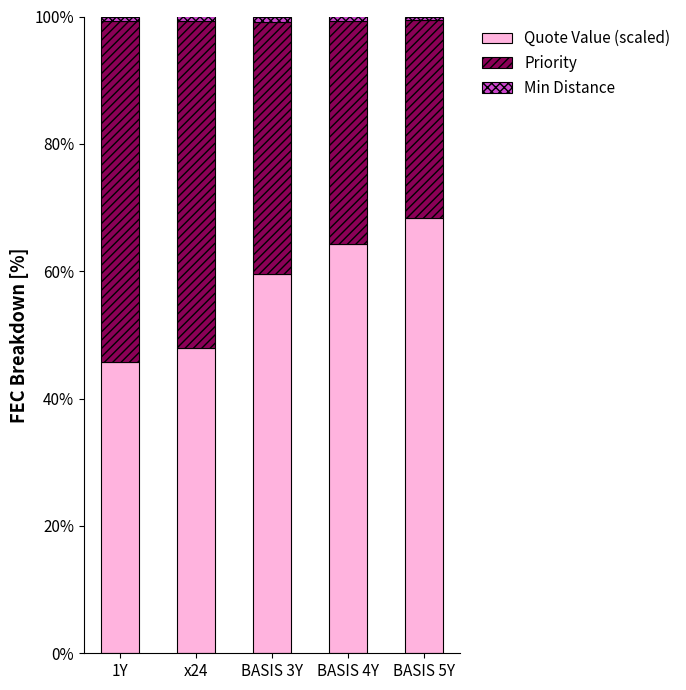

At which label is Quote Value (scaled) closest to 57?

BASIS 3Y